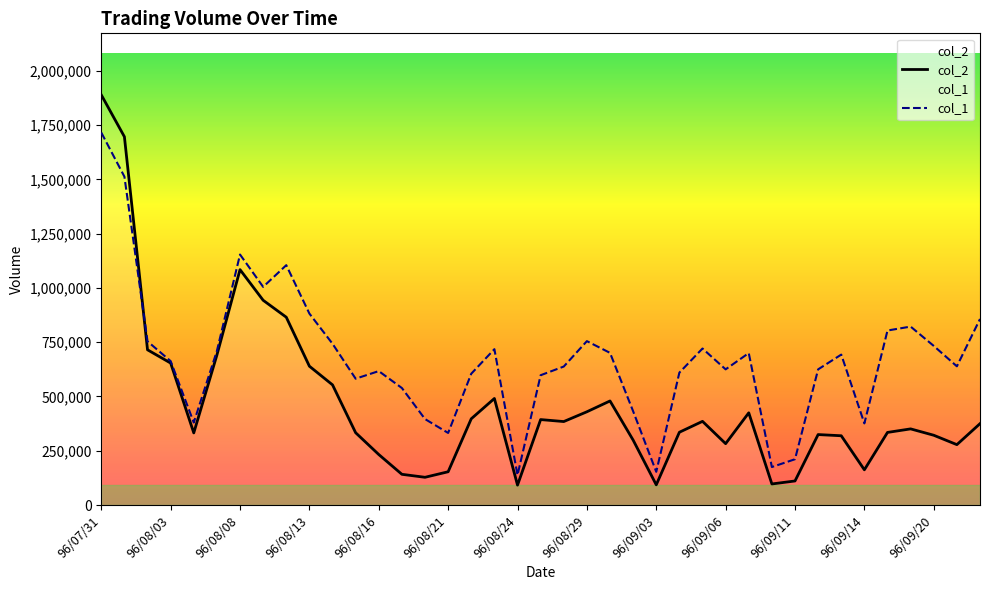

Where is the first local maximum for col_2?

96/08/08